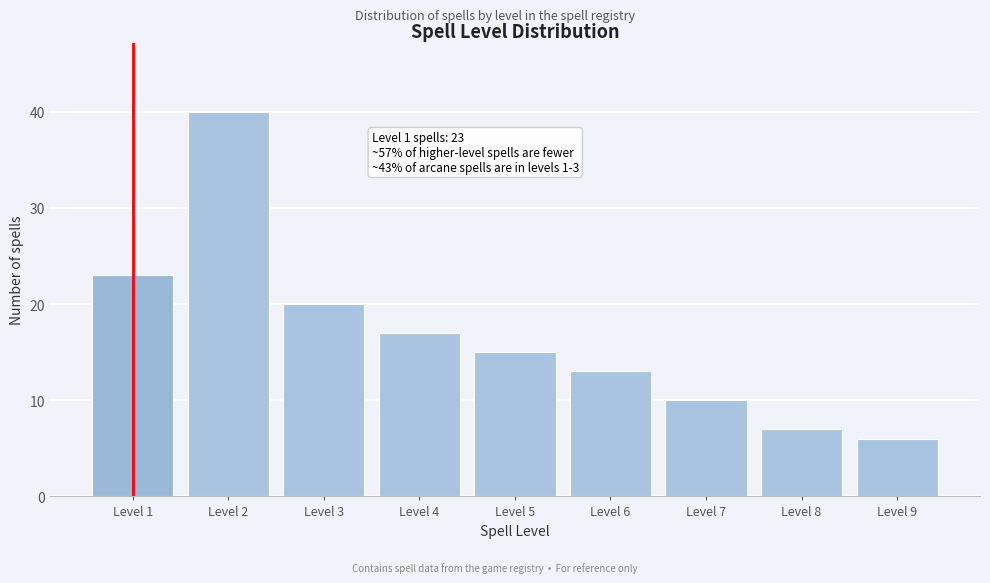

Reading left to right, transcribe all the data shown in this chart.

Level 1=23	Level 2=40	Level 3=20	Level 4=17	Level 5=15	Level 6=13	Level 7=10	Level 8=7	Level 9=6